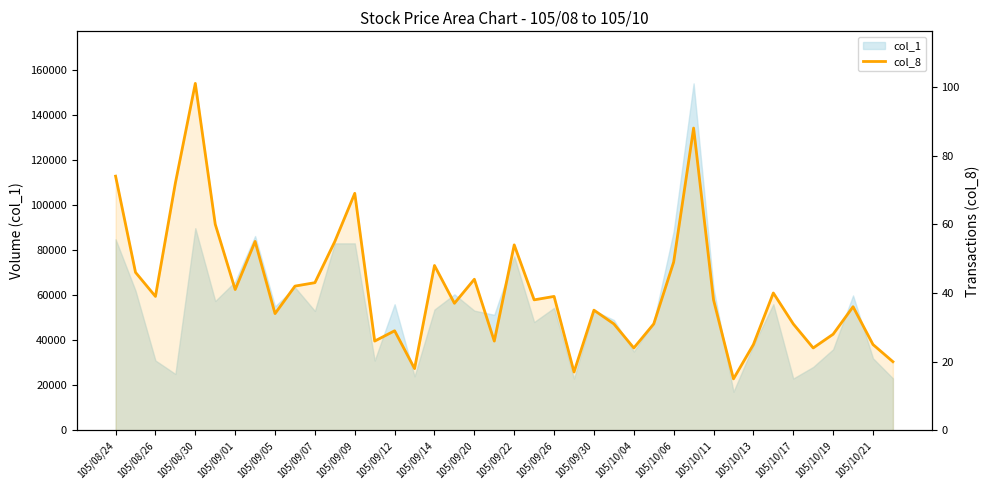

The value at 105/10/19 is 44. True or false?

False